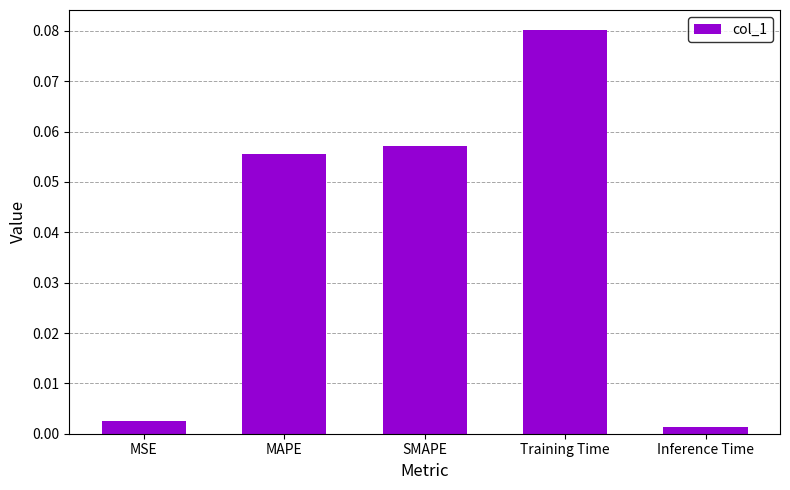

Is it true that the value at SMAPE is 0.0?

False